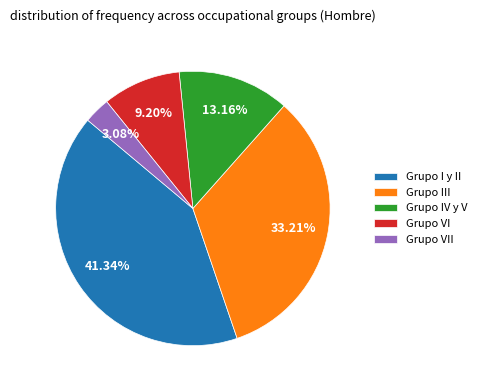

What percentage is the Grupo IV y V slice, to the nearest percent?

13%